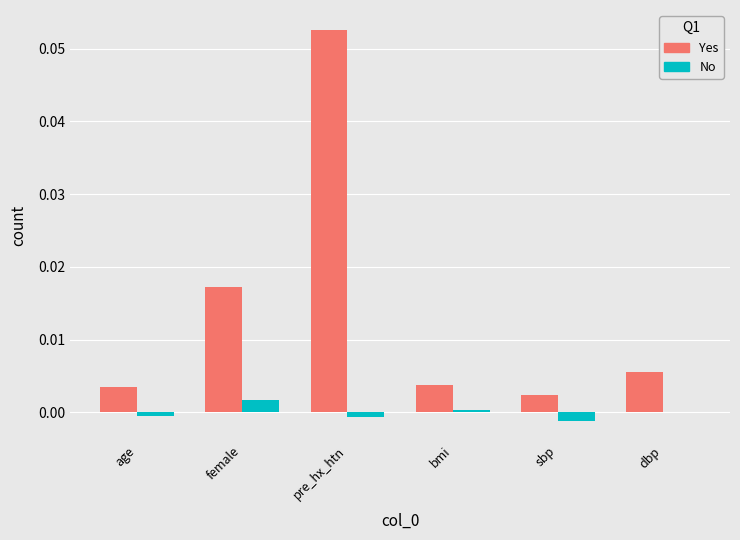

At which label does No reach its peak?

female